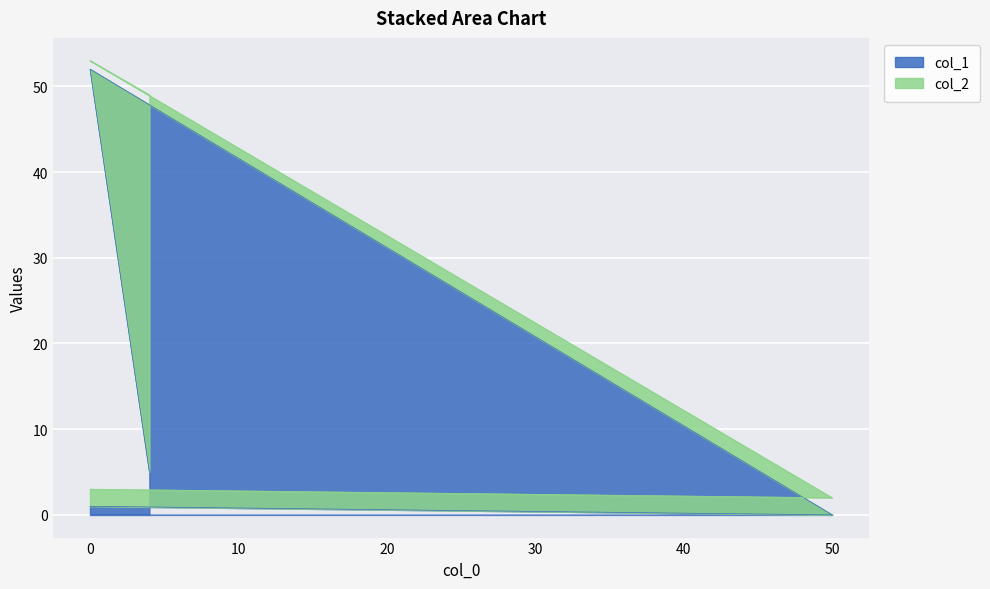

What is the sum of the values at 4 and 0?

6